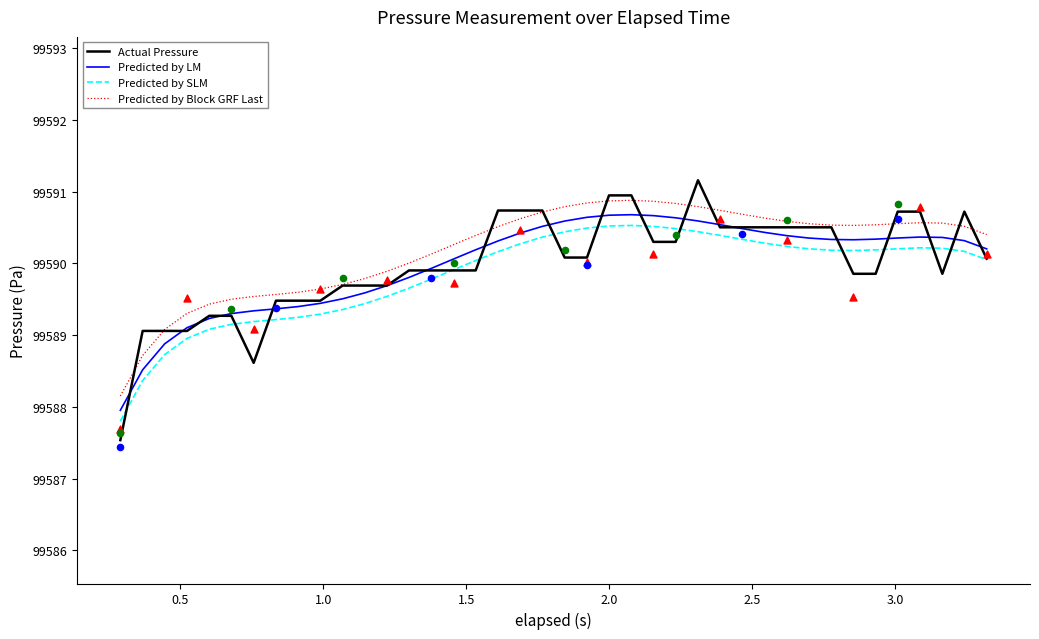

At how many categories does at least one series exceed 99590?

27